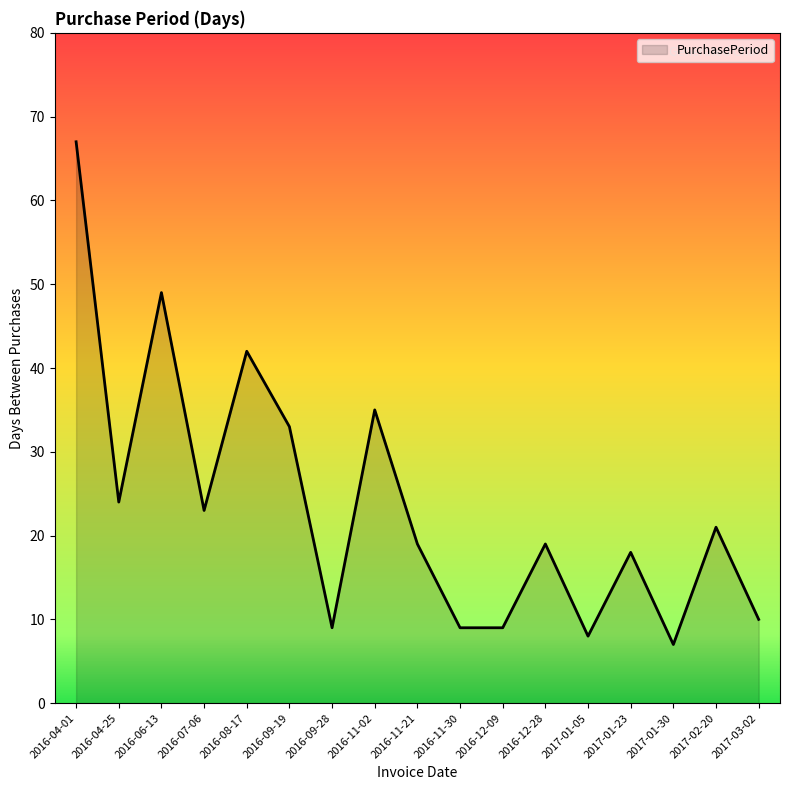

What is the greatest value displayed?

67